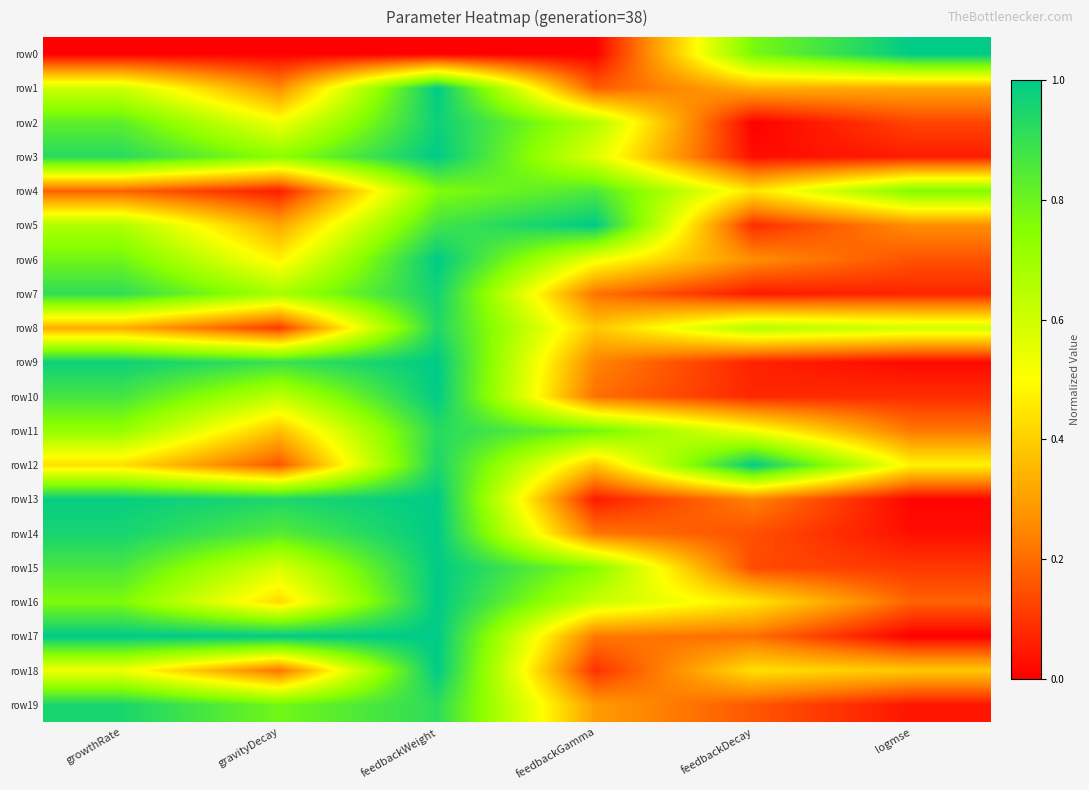

Reading left to right, list all the values displayed in this chart.

row0: growthRate=0.0	gravityDecay=0.0	feedbackWeight=0.0	feedbackGamma=0.0	feedbackDecay=0.8	logmse=1.0
row1: growthRate=0.6	gravityDecay=0.3	feedbackWeight=1.0	feedbackGamma=0.2	feedbackDecay=0.3	logmse=0.3
row2: growthRate=0.8	gravityDecay=0.5	feedbackWeight=1.0	feedbackGamma=0.7	feedbackDecay=0.0	logmse=0.1
row3: growthRate=0.9	gravityDecay=0.7	feedbackWeight=1.0	feedbackGamma=0.6	feedbackDecay=0.0	logmse=0.1
row4: growthRate=0.2	gravityDecay=0.1	feedbackWeight=0.8	feedbackGamma=0.9	feedbackDecay=0.4	logmse=0.8
row5: growthRate=0.7	gravityDecay=0.3	feedbackWeight=0.9	feedbackGamma=1.0	feedbackDecay=0.1	logmse=0.3
row6: growthRate=0.8	gravityDecay=0.5	feedbackWeight=1.0	feedbackGamma=0.5	feedbackDecay=0.3	logmse=0.2
row7: growthRate=0.9	gravityDecay=0.7	feedbackWeight=1.0	feedbackGamma=0.2	feedbackDecay=0.0	logmse=0.1
row8: growthRate=0.3	gravityDecay=0.1	feedbackWeight=0.9	feedbackGamma=0.4	feedbackDecay=0.7	logmse=0.6
row9: growthRate=1.0	gravityDecay=0.9	feedbackWeight=1.0	feedbackGamma=0.2	feedbackDecay=0.1	logmse=0.0
row10: growthRate=0.9	gravityDecay=0.6	feedbackWeight=1.0	feedbackGamma=0.2	feedbackDecay=0.1	logmse=0.1
row11: growthRate=0.7	gravityDecay=0.4	feedbackWeight=0.9	feedbackGamma=0.8	feedbackDecay=0.5	logmse=0.2
row12: growthRate=0.4	gravityDecay=0.2	feedbackWeight=0.9	feedbackGamma=0.4	feedbackDecay=1.0	logmse=0.5
row13: growthRate=1.0	gravityDecay=0.9	feedbackWeight=1.0	feedbackGamma=0.0	feedbackDecay=0.2	logmse=0.0
row14: growthRate=1.0	gravityDecay=0.8	feedbackWeight=1.0	feedbackGamma=0.2	feedbackDecay=0.1	logmse=0.0
row15: growthRate=0.9	gravityDecay=0.6	feedbackWeight=1.0	feedbackGamma=0.8	feedbackDecay=0.1	logmse=0.1
row16: growthRate=0.8	gravityDecay=0.4	feedbackWeight=1.0	feedbackGamma=0.6	feedbackDecay=0.5	logmse=0.2
row17: growthRate=1.0	gravityDecay=1.0	feedbackWeight=1.0	feedbackGamma=0.2	feedbackDecay=0.2	logmse=0.0
row18: growthRate=0.5	gravityDecay=0.2	feedbackWeight=1.0	feedbackGamma=0.1	feedbackDecay=0.4	logmse=0.4
row19: growthRate=0.9	gravityDecay=0.8	feedbackWeight=0.9	feedbackGamma=0.3	feedbackDecay=0.2	logmse=0.0